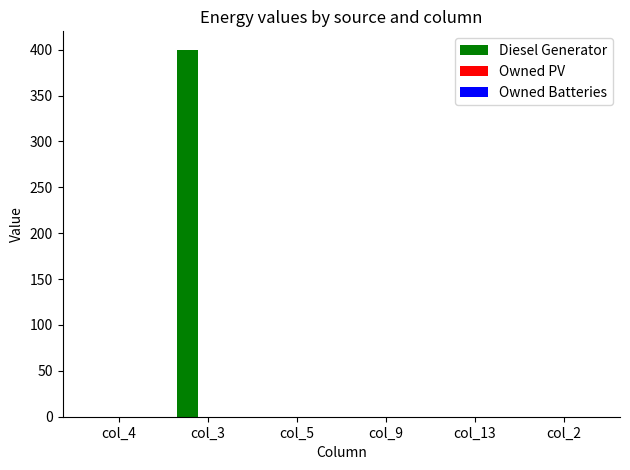

Reading left to right, list all the values displayed in this chart.

col_4=0	col_3=400	col_5=0	col_9=0	col_13=0	col_2=0